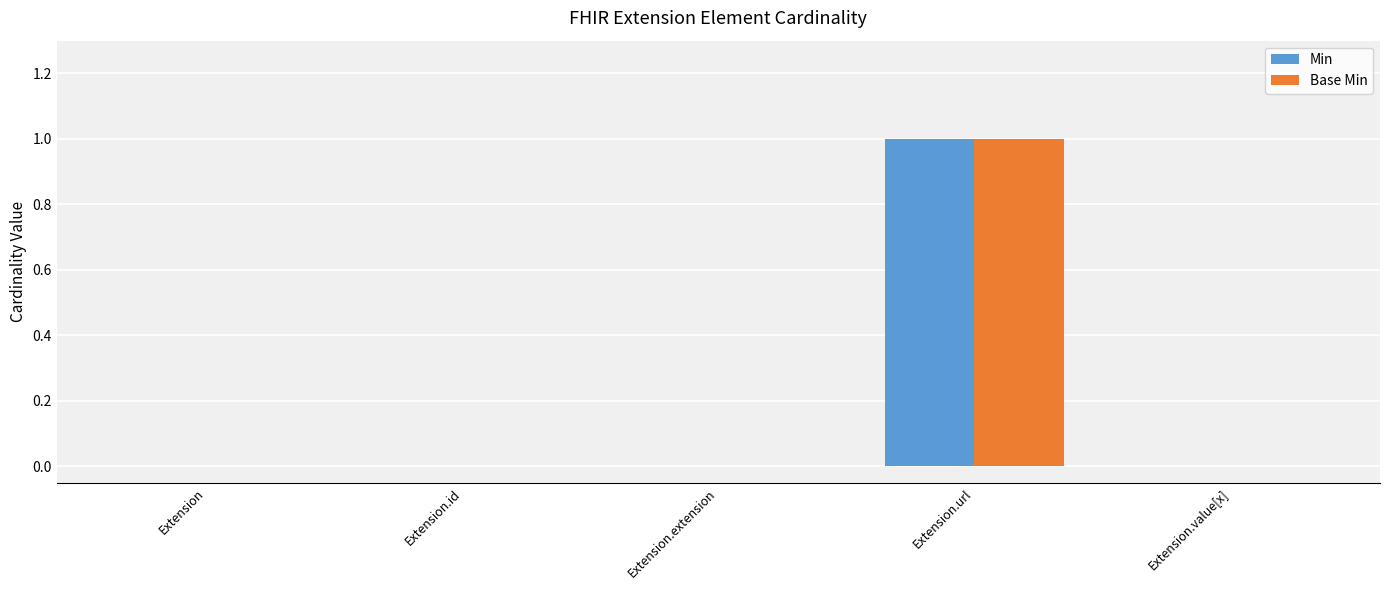

At which label does Base Min reach its peak?

Extension.url